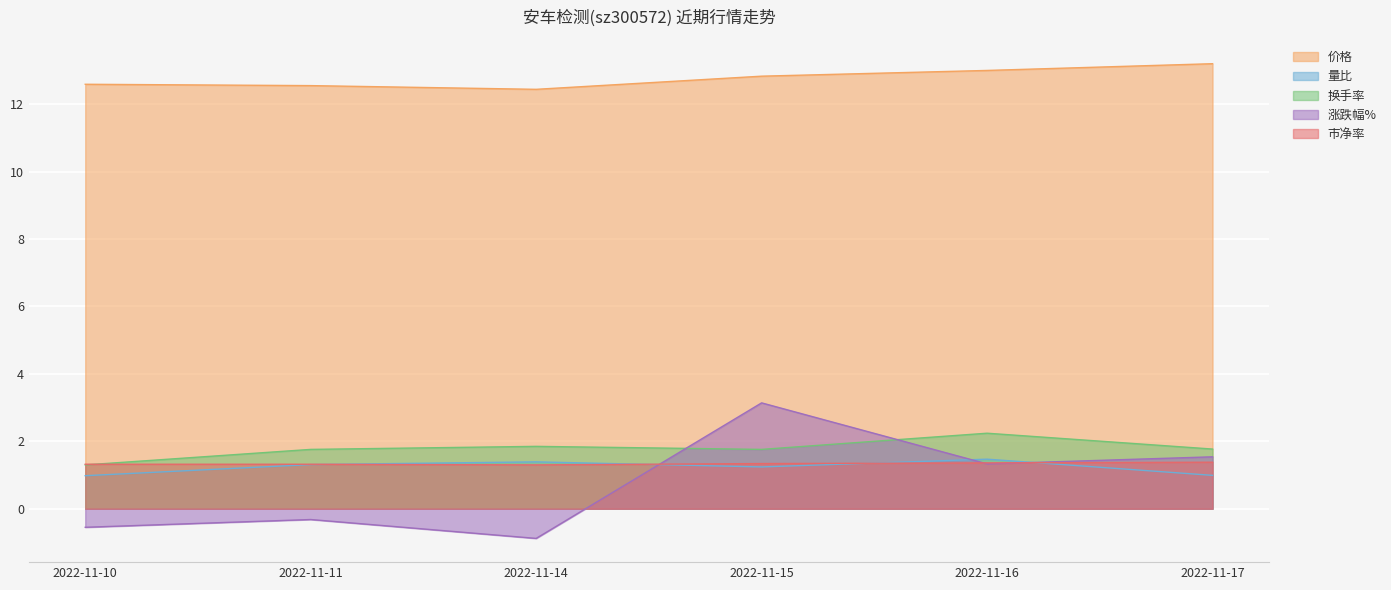

What is the difference between the maximum and minimum values in the 量比 series?

0.5